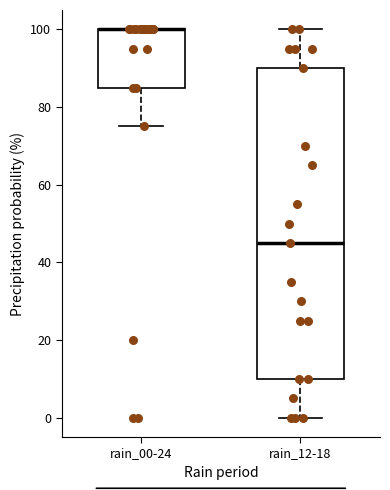

Comparing the boxes themselves (not the whiskers), which one is the tallest?

rain_12-18